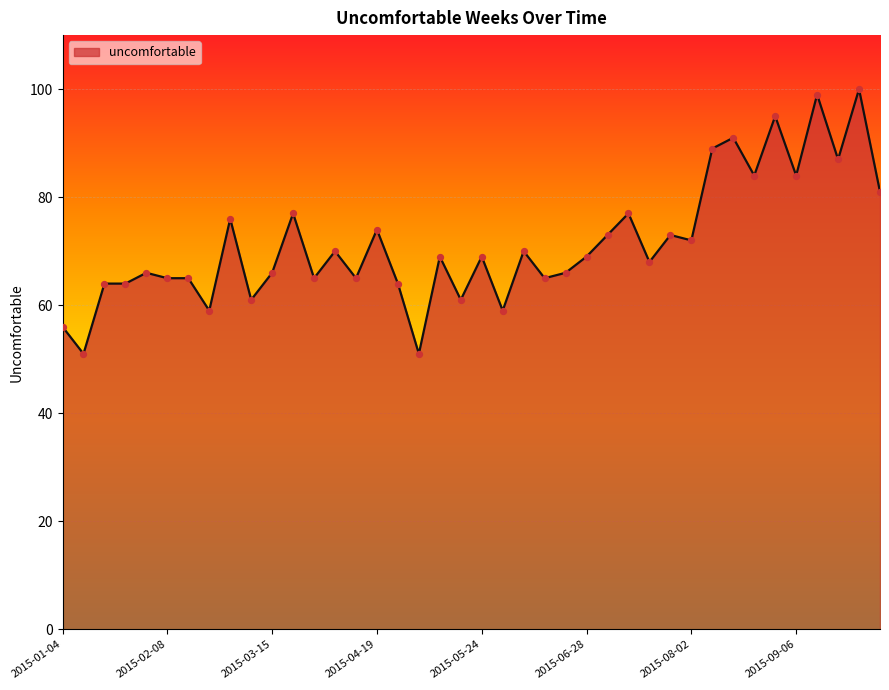

What is the minimum value shown in the chart?

51